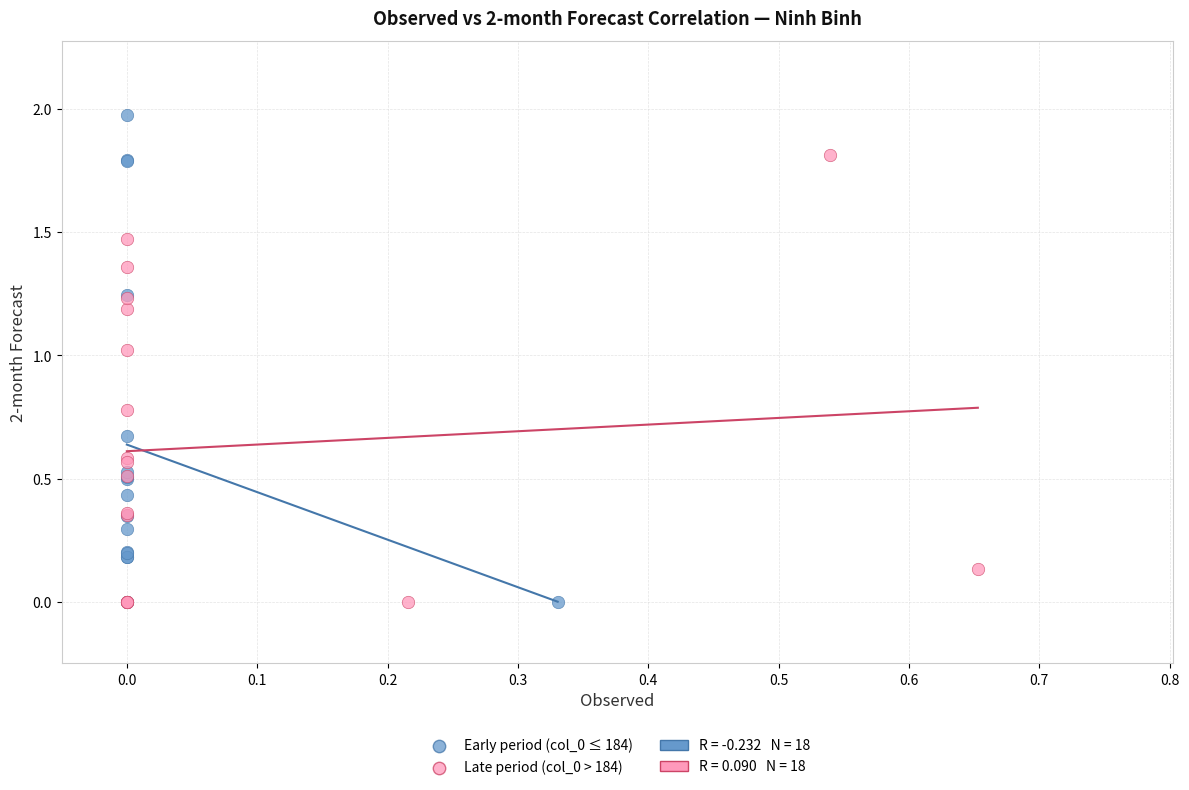

Which series reaches the maximum Y coordinate?

Early period (col_0 ≤ 184)